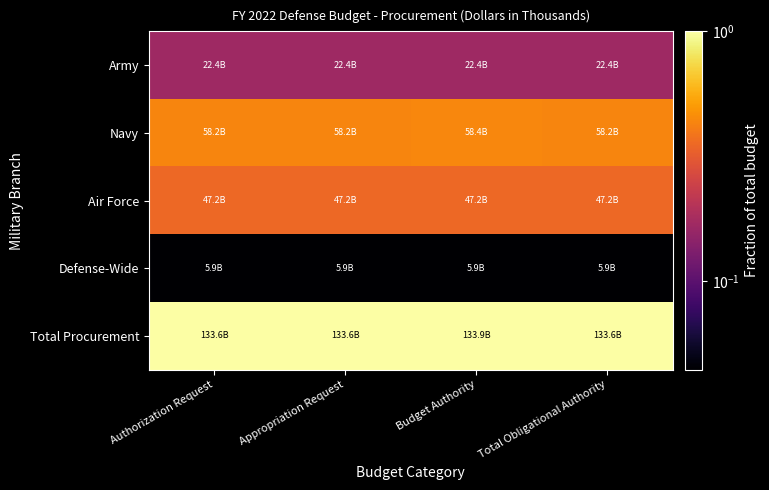

Reading right to left, extract all data points from this chart.

Army: Total Obligational Authority=0.2	Budget Authority=0.2	Appropriation Request=0.2	Authorization Request=0.2
Navy: Total Obligational Authority=0.4	Budget Authority=0.4	Appropriation Request=0.4	Authorization Request=0.4
Air Force: Total Obligational Authority=0.4	Budget Authority=0.4	Appropriation Request=0.4	Authorization Request=0.4
Defense-Wide: Total Obligational Authority=0.0	Budget Authority=0.0	Appropriation Request=0.0	Authorization Request=0.0
Total Procurement: Total Obligational Authority=1.0	Budget Authority=1.0	Appropriation Request=1.0	Authorization Request=1.0